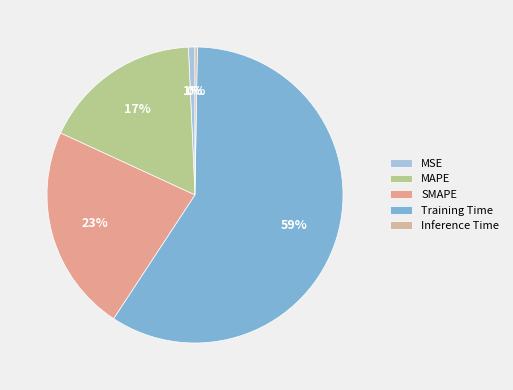

To the nearest percent, what is the difference between the largest and smallest slice percentages?

59%